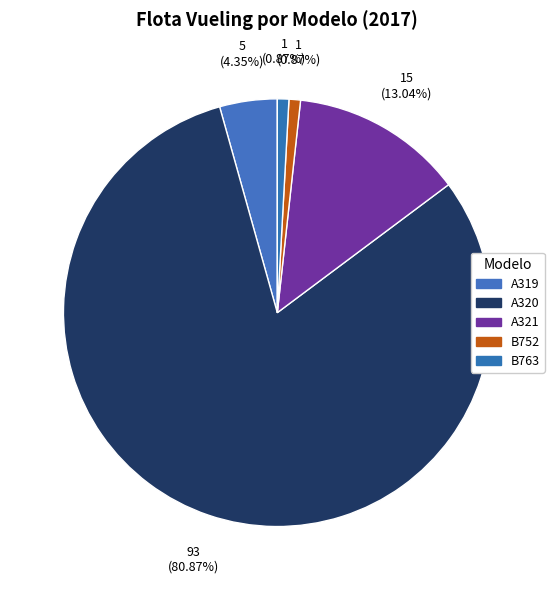

How much of the chart is everything except A319?

95.7%